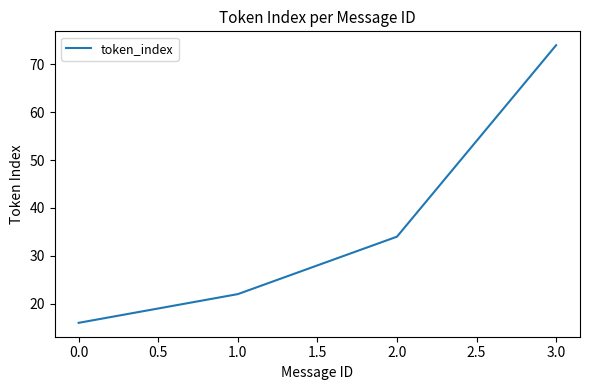

Is it true that the value at 1.0 is 22?

True